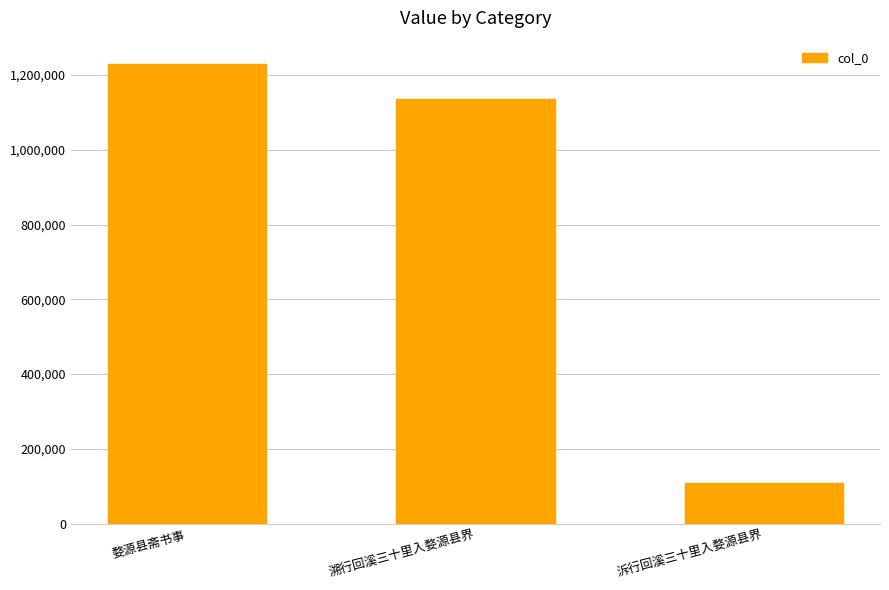

Reading right to left, what are all the values shown in this chart?

泝行回溪三十里入婺源县界=108103	溯行回溪三十里入婺源县界=1136393	婺源县斋书事=1229947